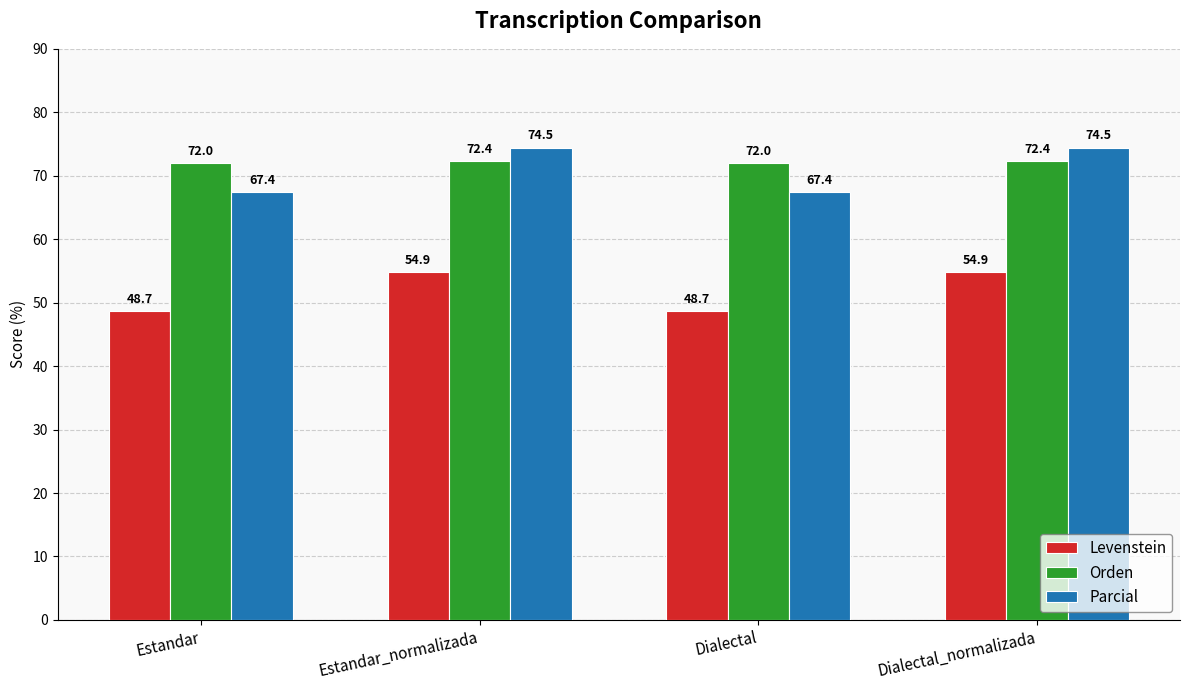

What is the value of the Parcial bar at the 2nd from the left?

74.5